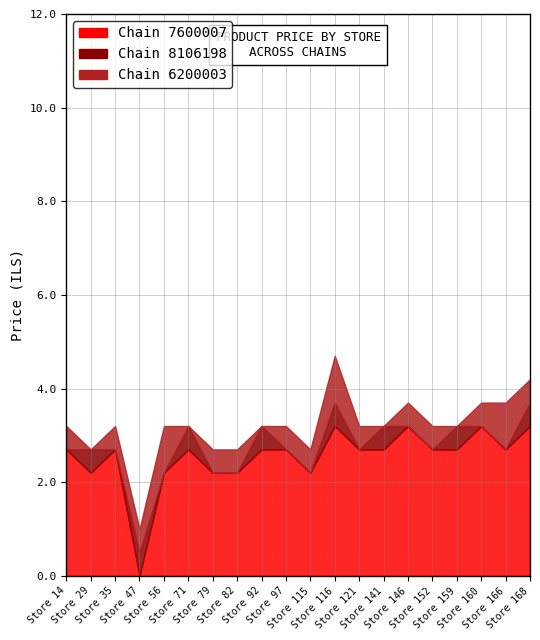

True or false: 7290027600007 and 7290058106198 cross at least once.

False